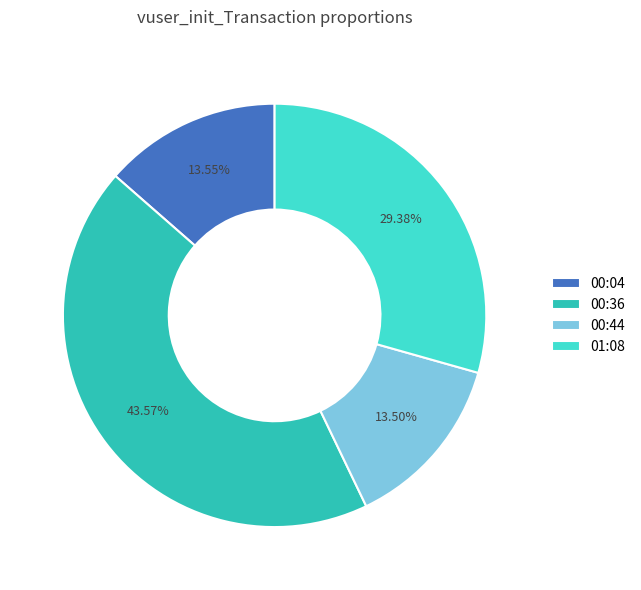

The 00:44 slice represents 3% of the pie. True or false?

False